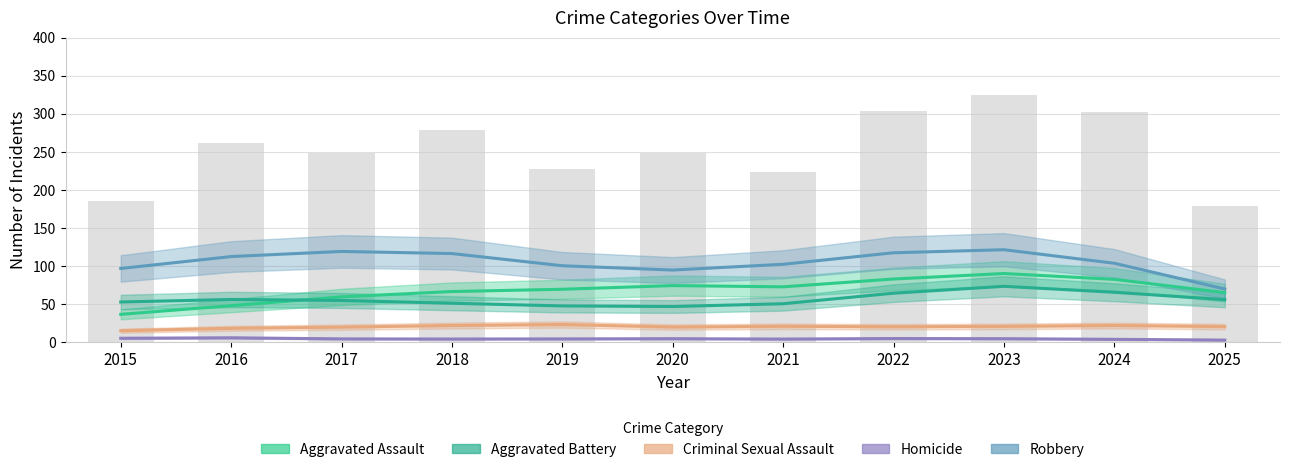

Which series has the largest total across all categories?

Robbery